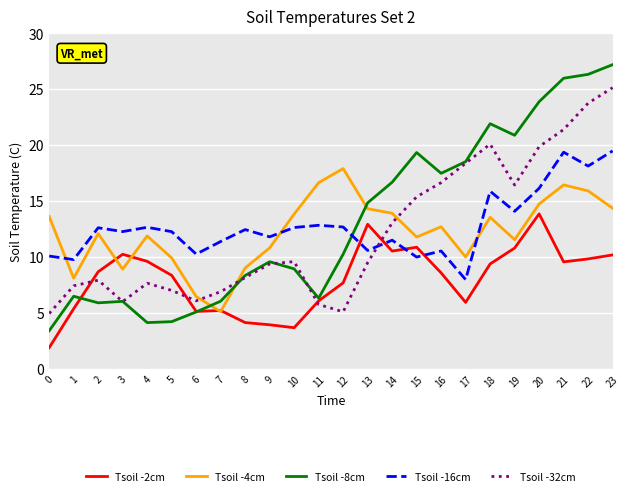

At which category does Tsoil -32cm reach its first local peak?

2